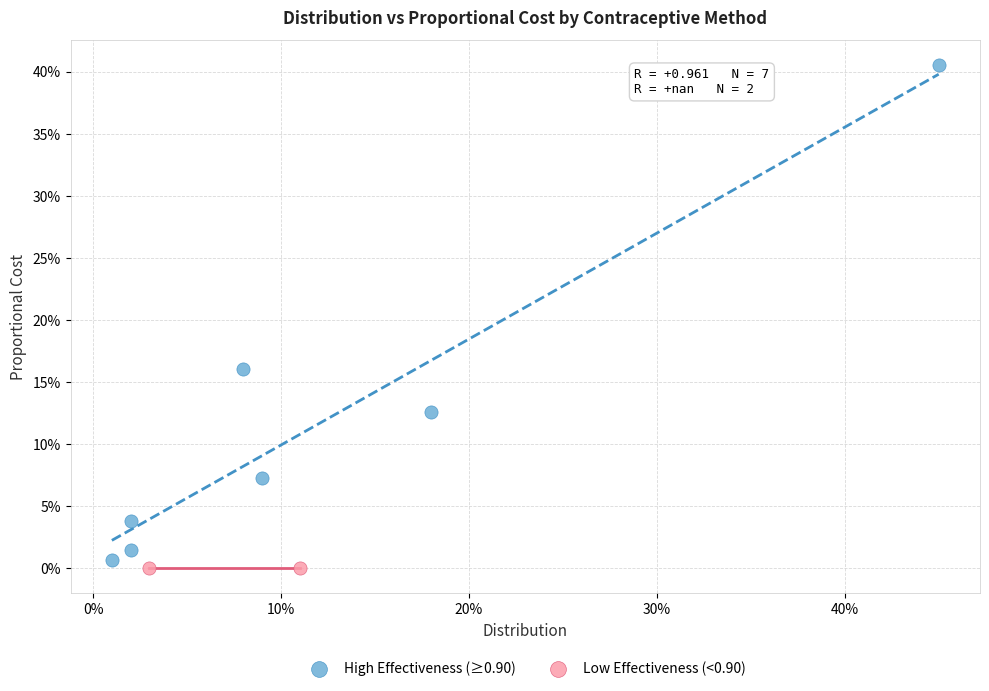

What are all the series names shown in the legend?

High Effectiveness (≥0.90), Low Effectiveness (<0.90)